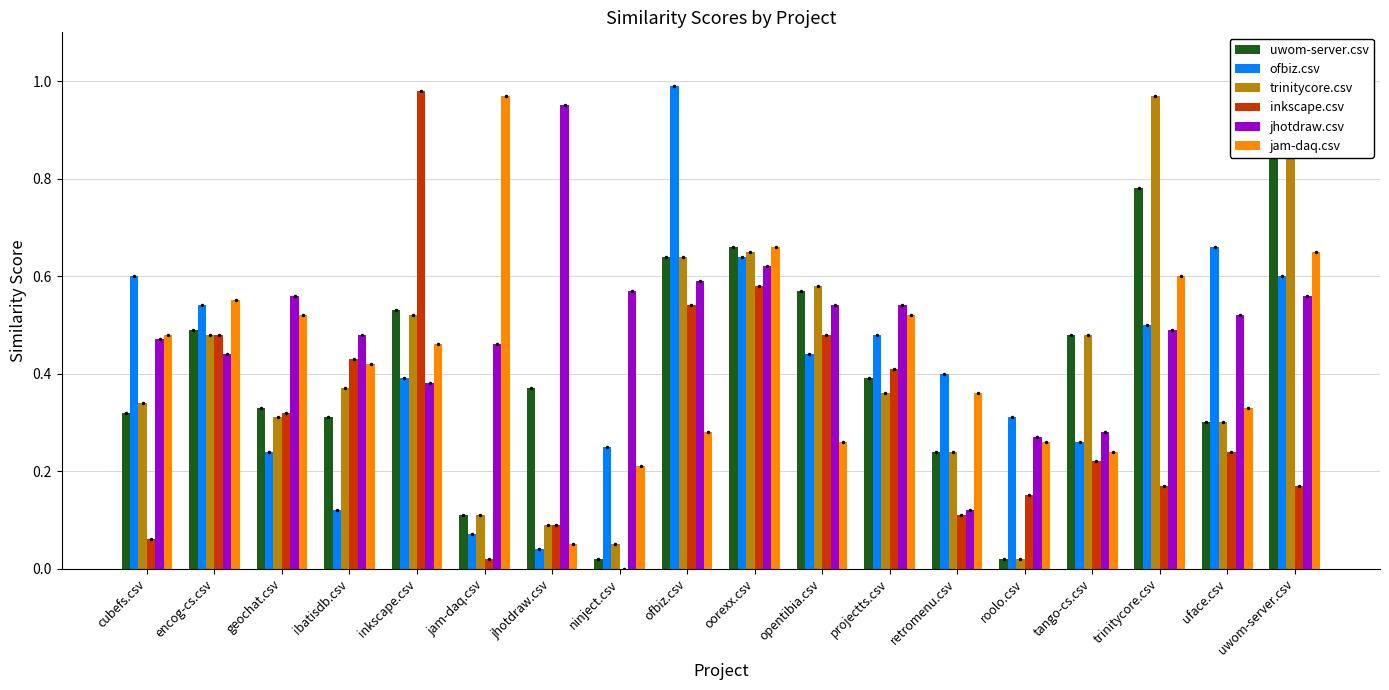

The value of uwom-server.csv at geochat.csv is 0.3. True or false?

True